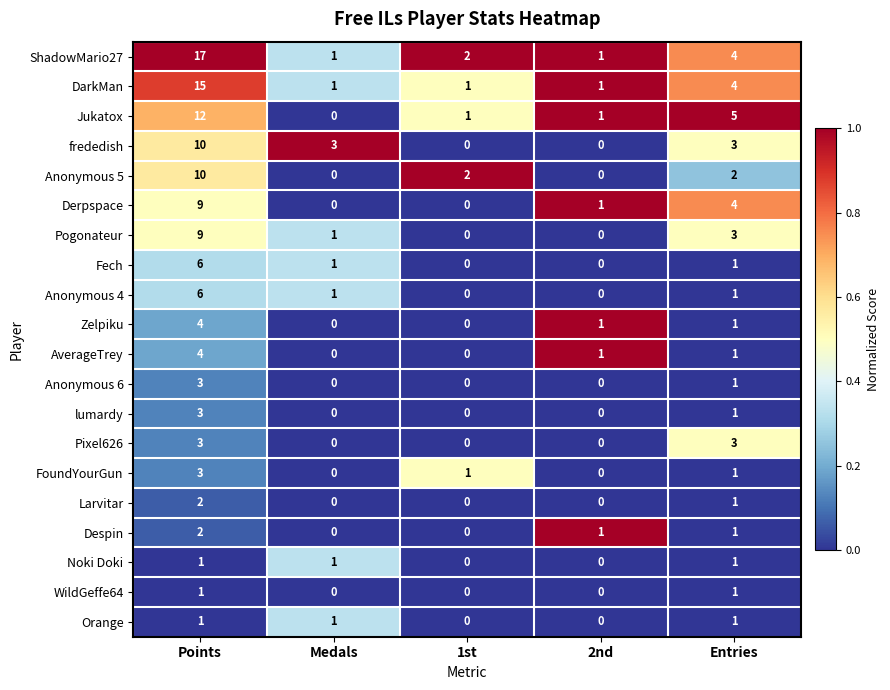

True or false: Anonymous 6 has a value of -2 at Medals.

False